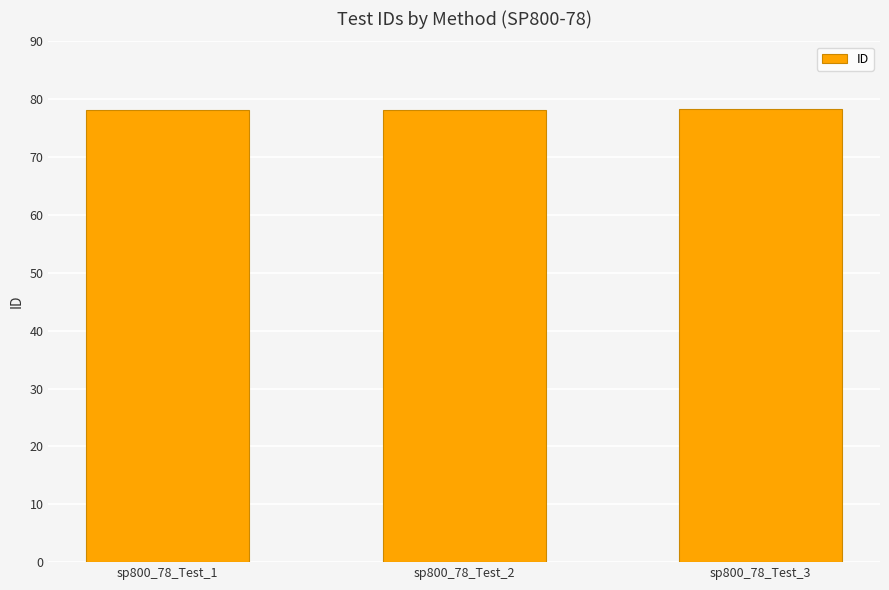

Is it true that the value at sp800_78_Test_2 is 119.8?

False